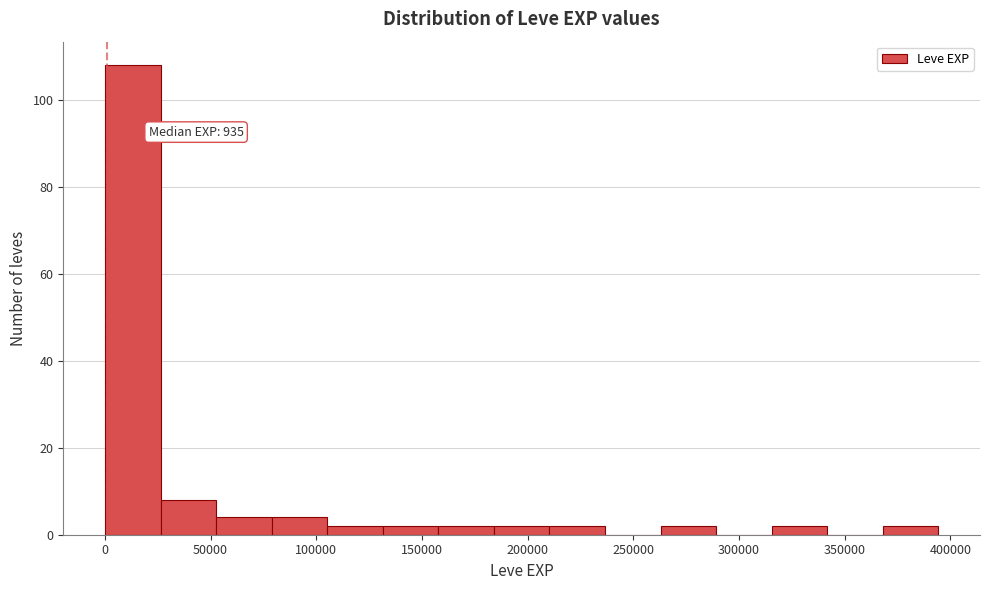

Which range on the x-axis has the tallest bar?

0 to 25000